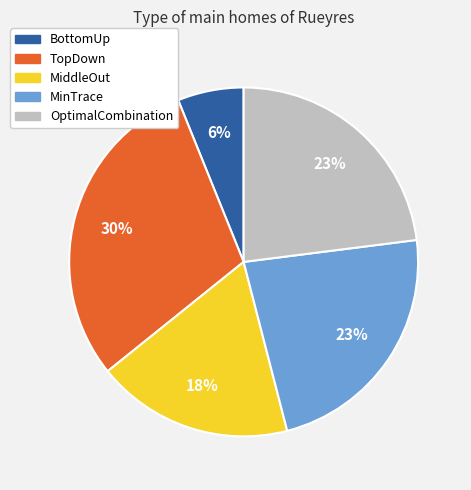

Is there any slice that represents more than half of the pie?

No